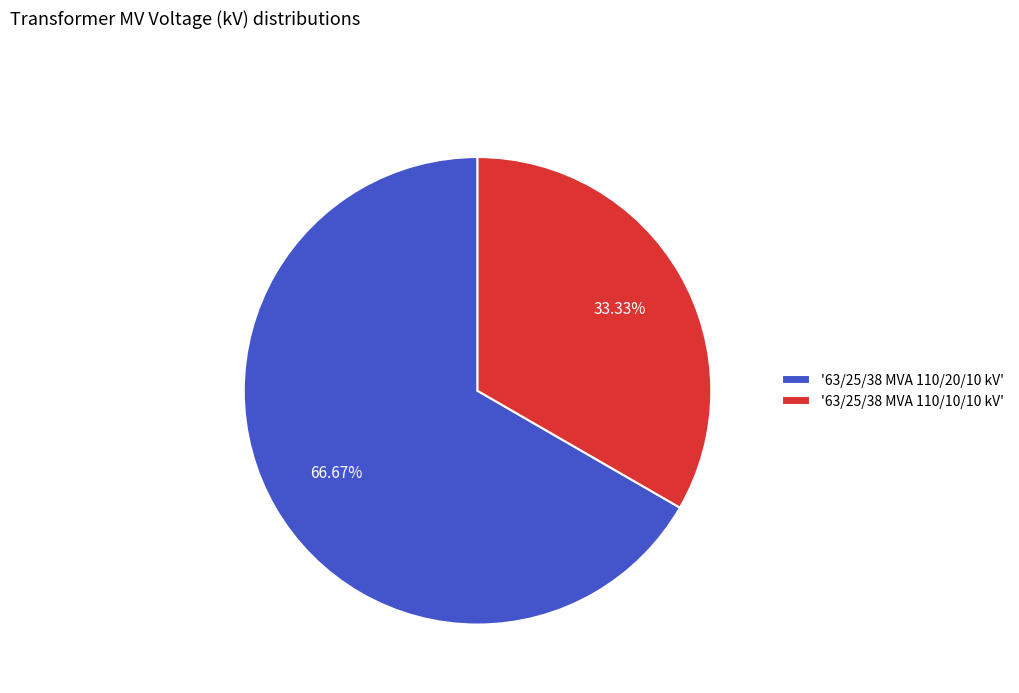

Rank the categories by value from lowest to highest.

'63/25/38 MVA 110/10/10 kV', '63/25/38 MVA 110/20/10 kV'